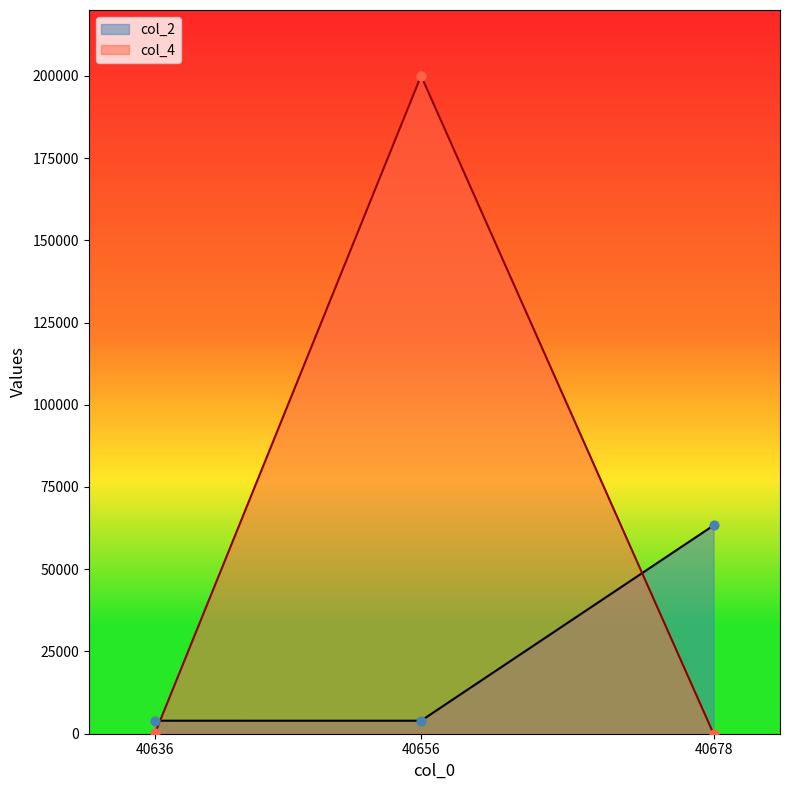

Which series contains the highest Y value?

col_4